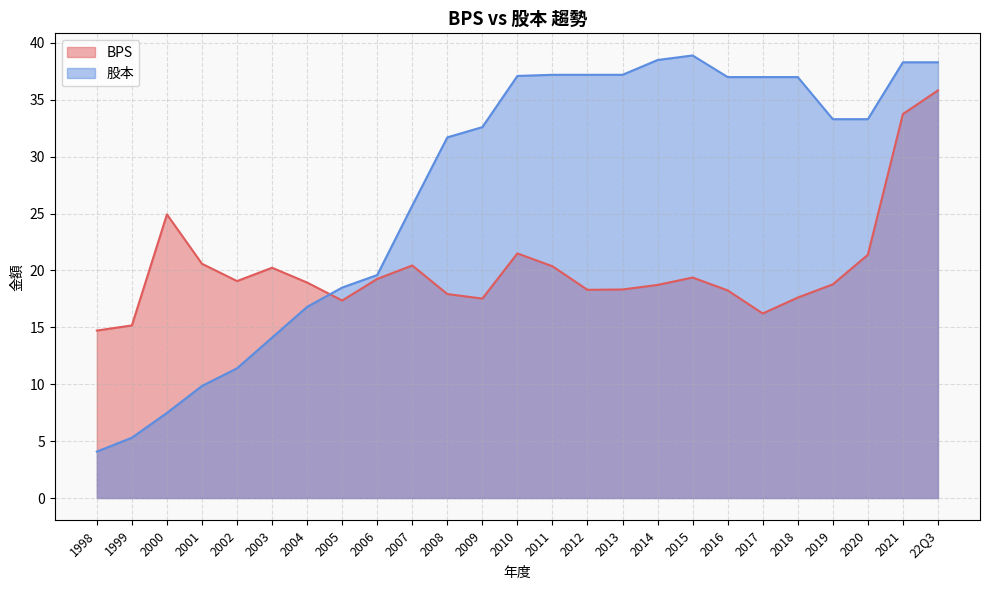

What is the label of the 14th point from the right?

2009